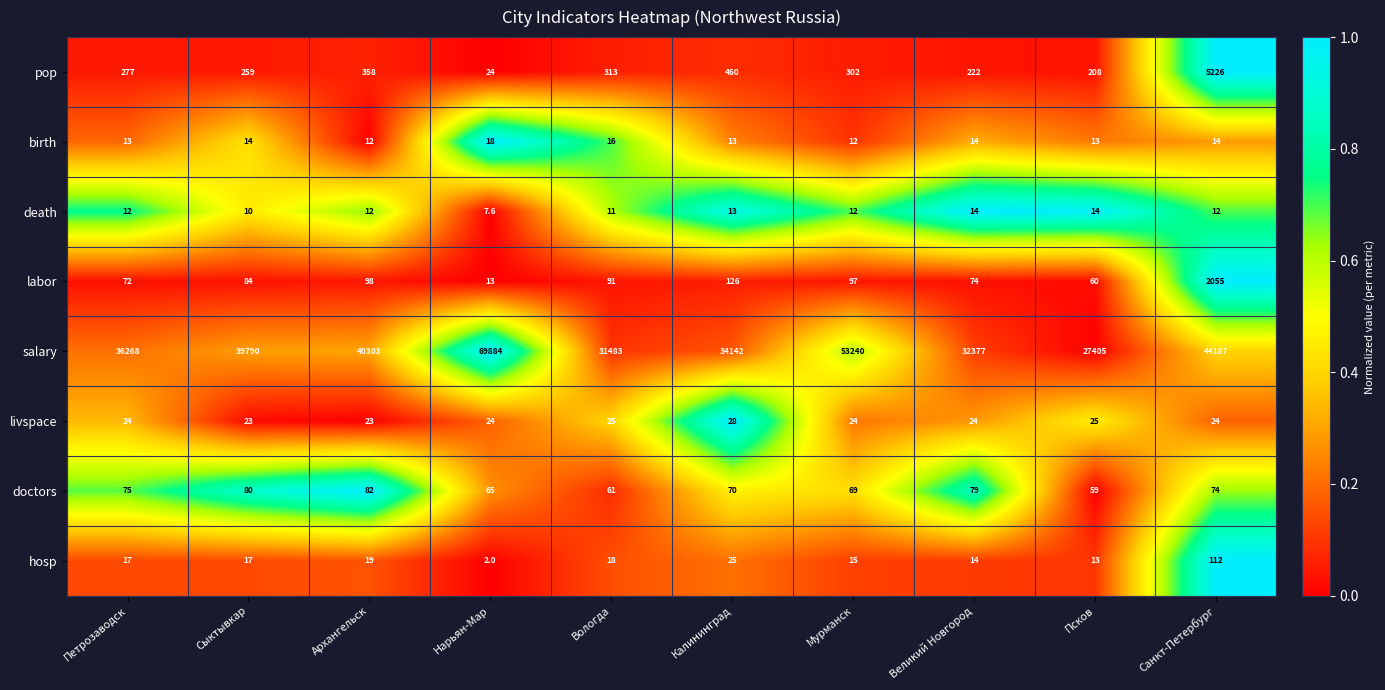

The value of death at Сыктывкар is 3.9. True or false?

False